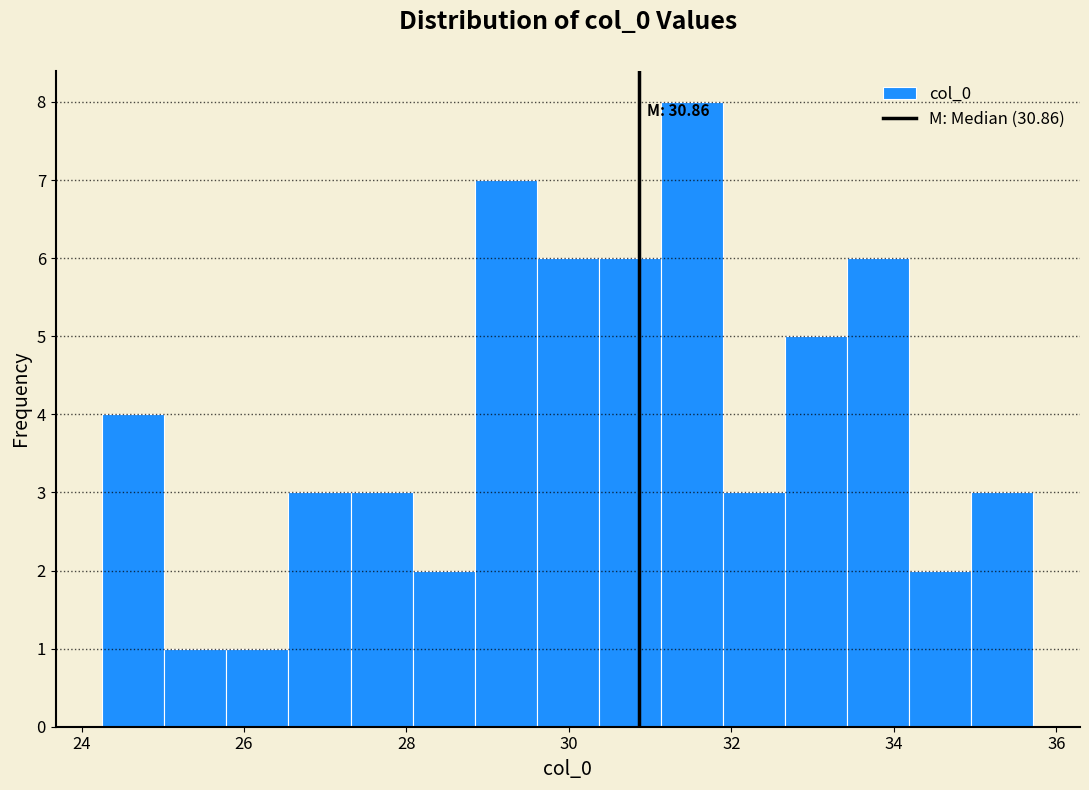

Around what value on the x-axis is the tallest bar? Give the approximate position of its centre, as read against the axis.

31.6